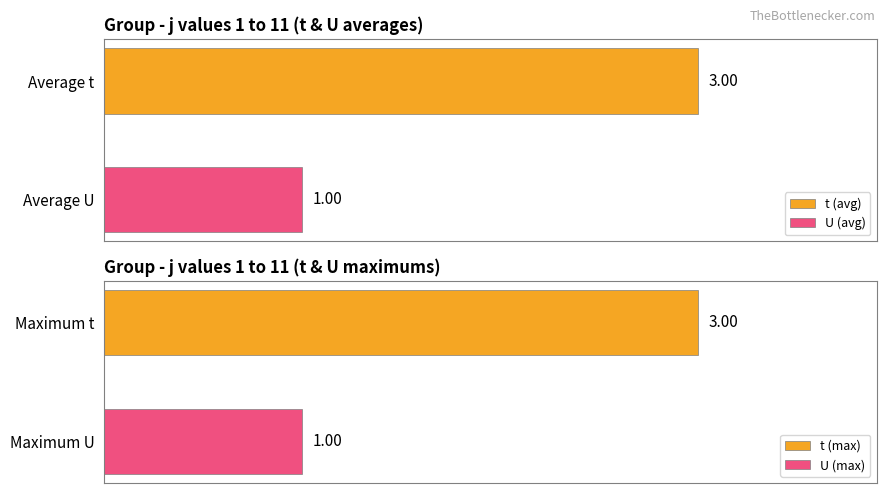

Which series has the largest range (max minus min)?

t